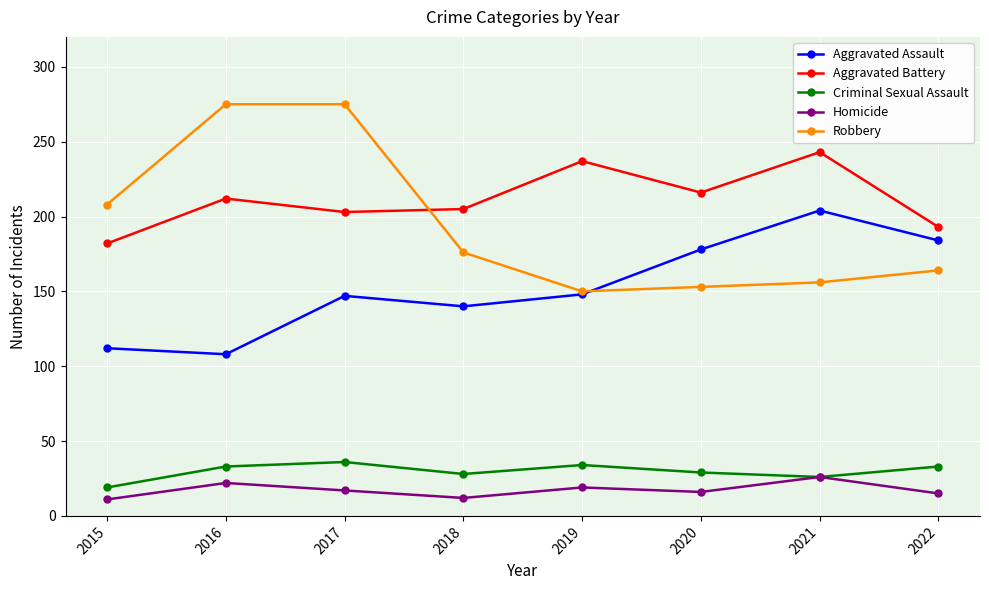

What is the sum of the Aggravated Assault values at 2019 and 2017?

295